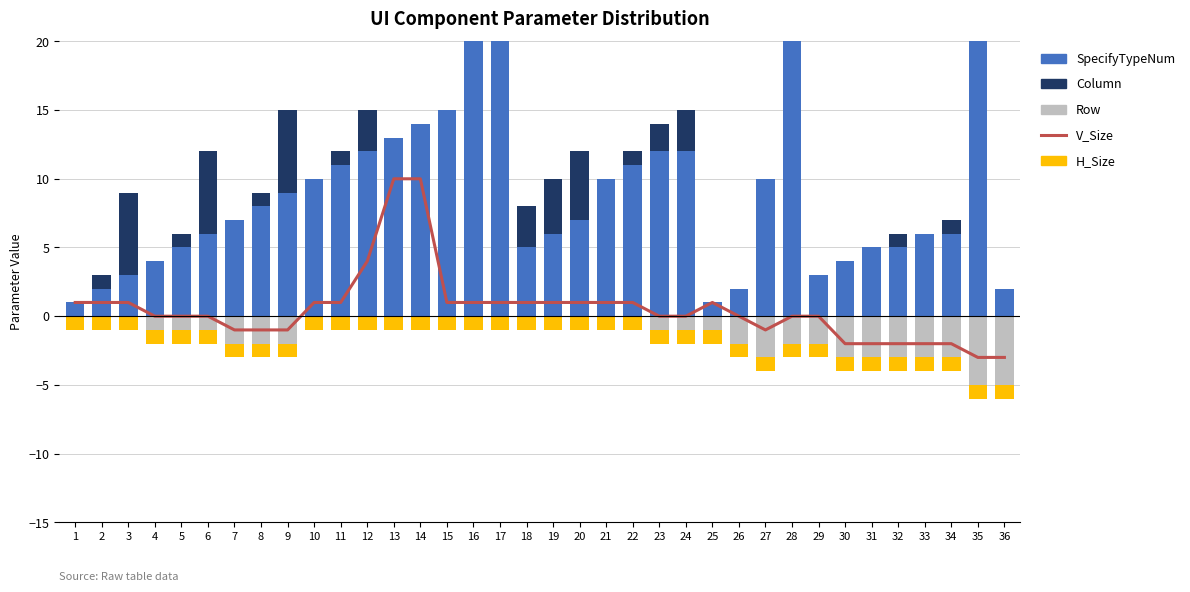

What is the sum of all H_Size values?

-36